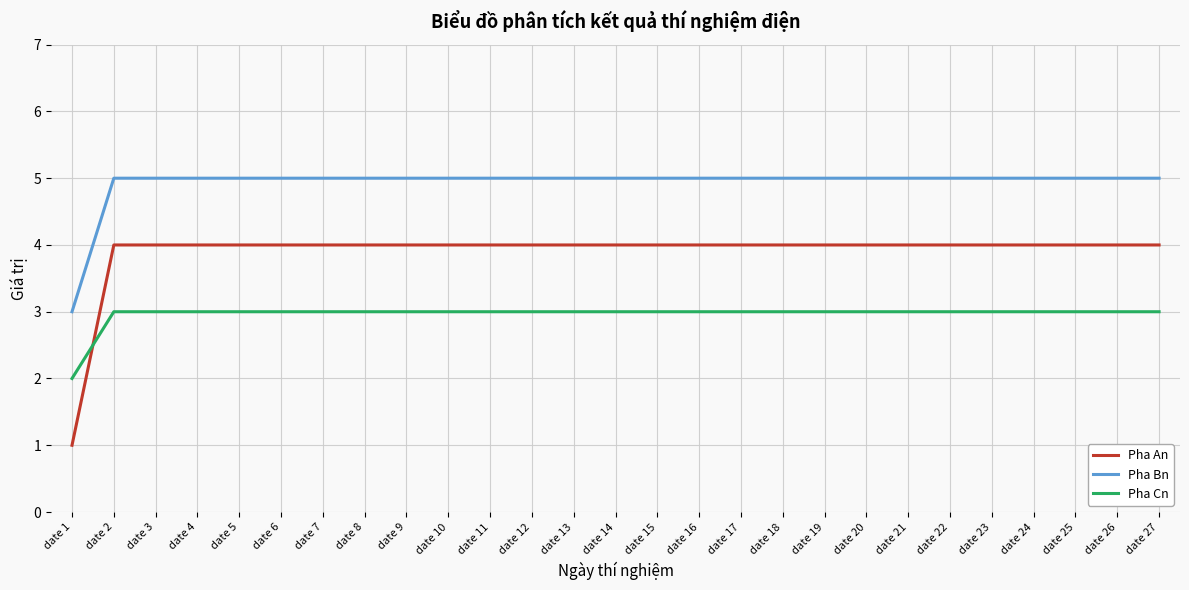

Where do Pha An and Pha Cn first cross each other?

date 1 and date 2